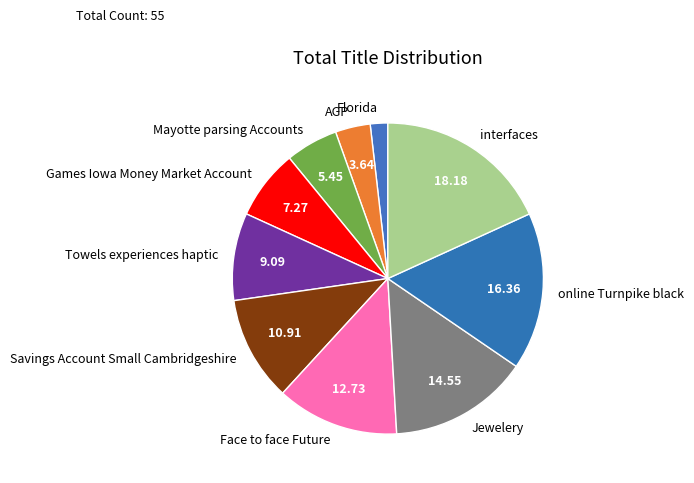

What is the largest slice in the pie chart?

interfaces